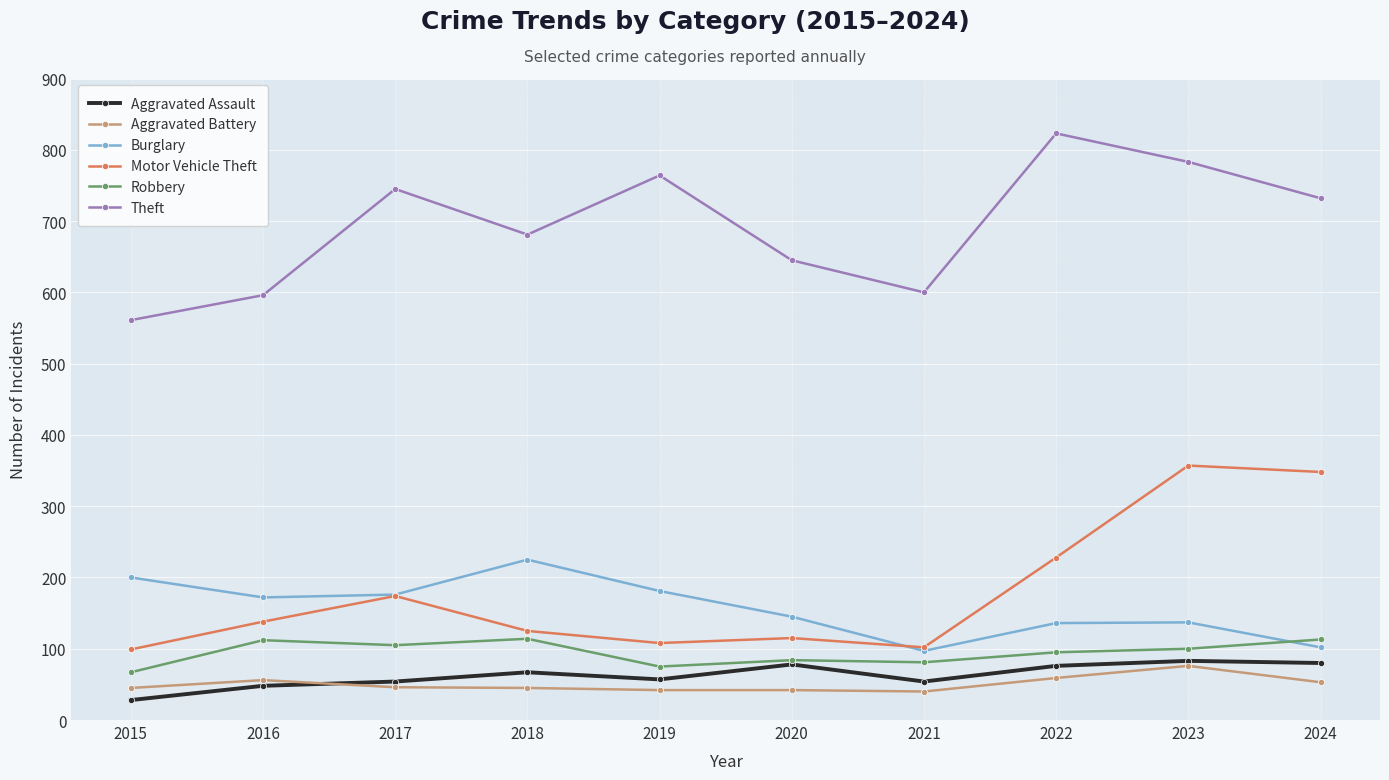

What is the difference between the Aggravated Assault values at 2020 and 2017?

24